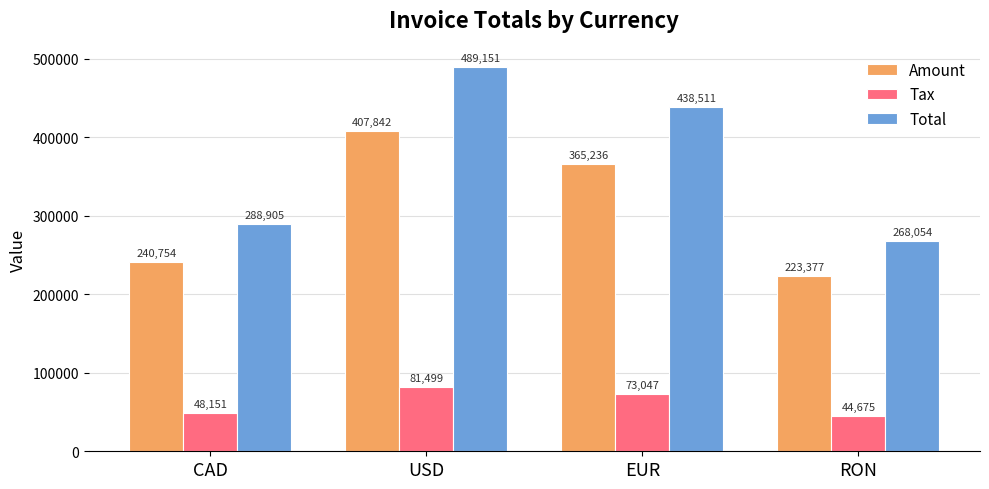

What is the label of the 4th bar from the right?

CAD